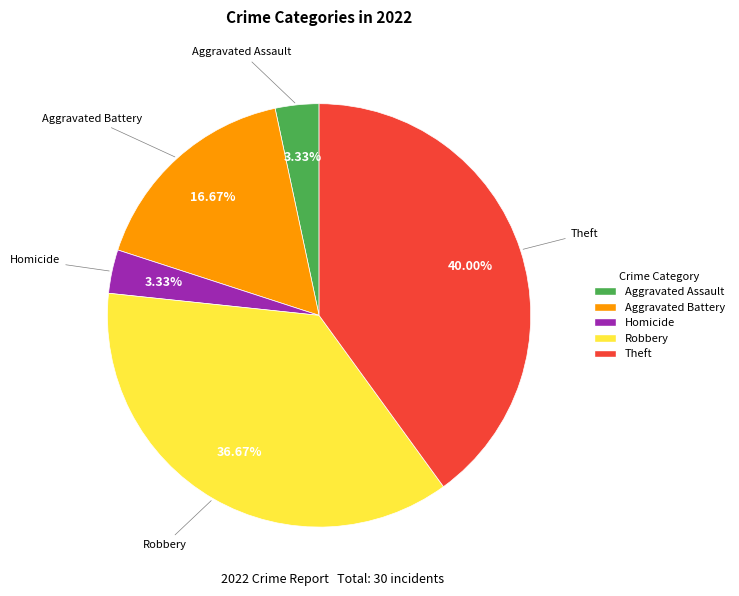

Is there any slice that represents more than half of the pie?

No